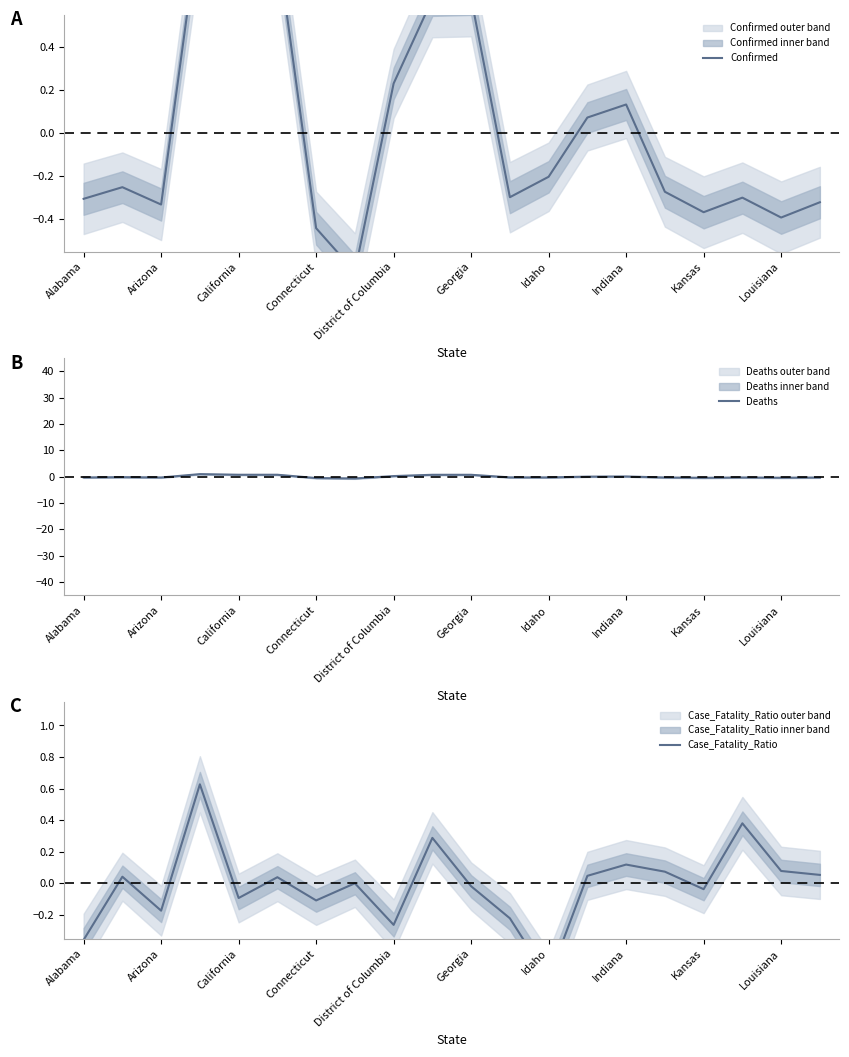

Which series has the largest total across all categories?

Confirmed